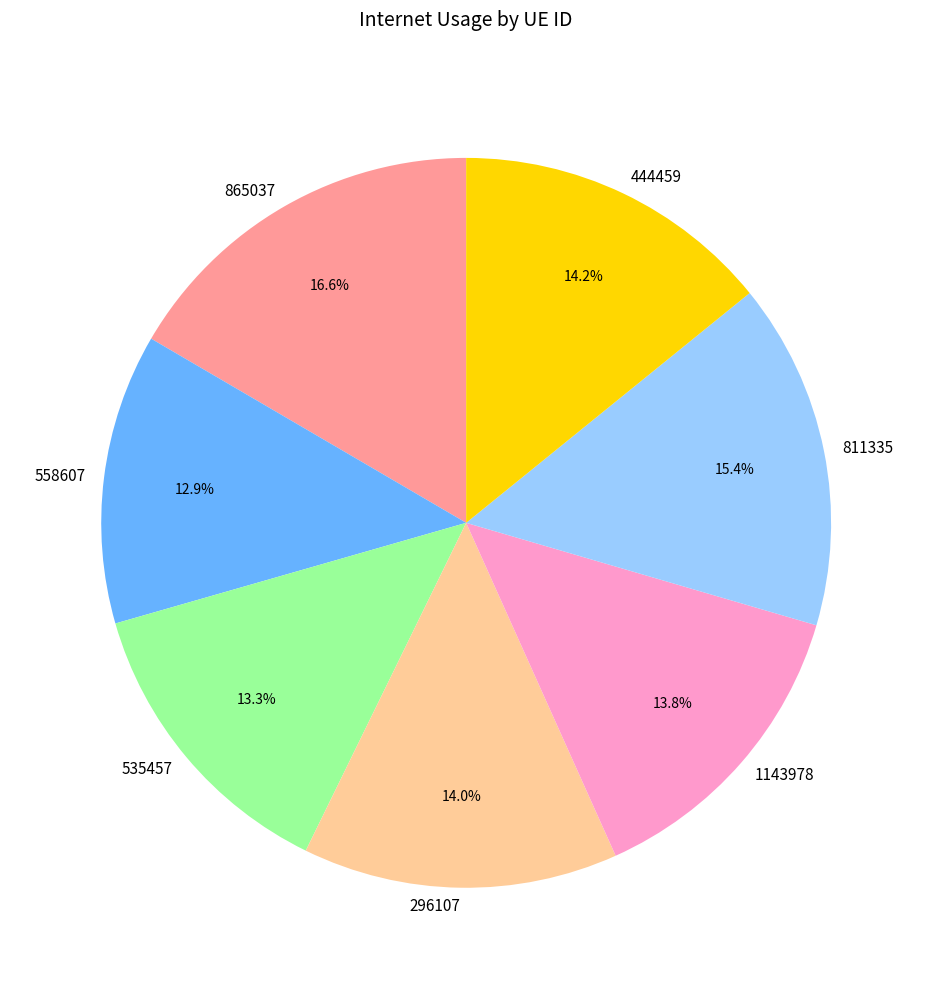

Does any single category account for the majority?

No